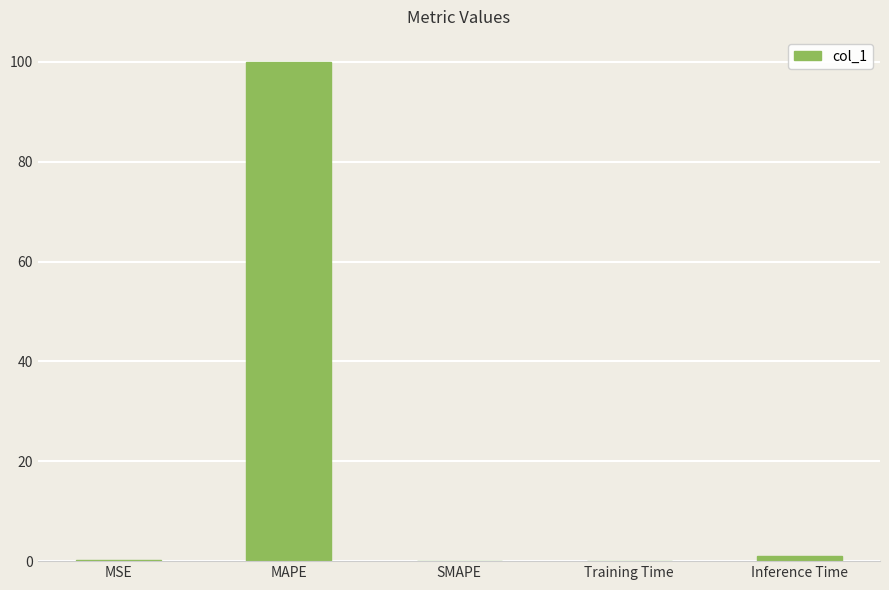

At which label is the value closest to 50?

Inference Time